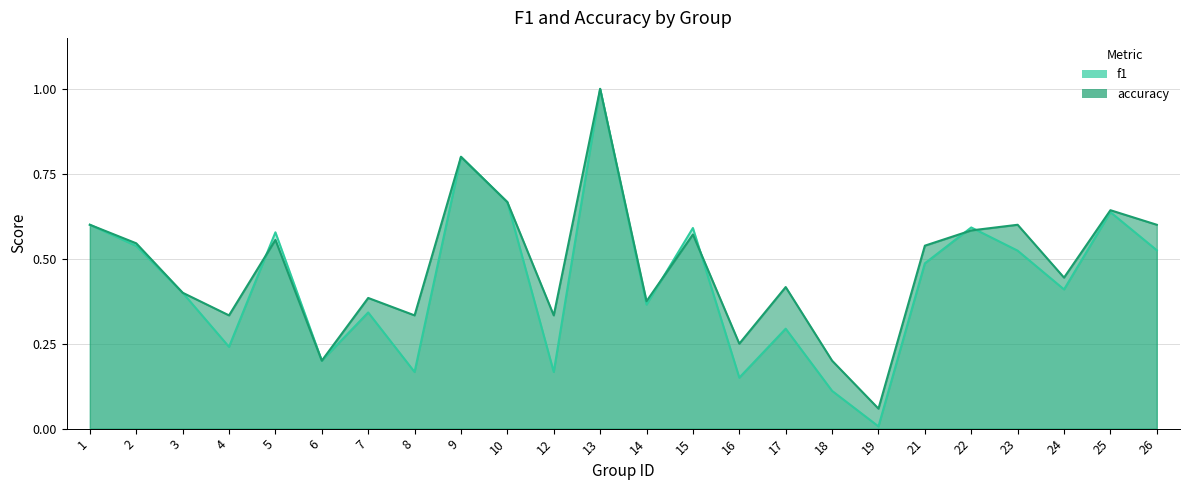

How many lines are shown in the chart?

2